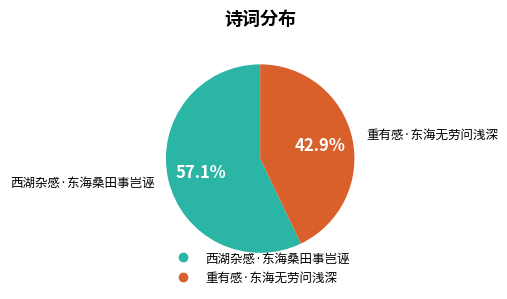

Is there any slice that represents more than half of the pie?

Yes